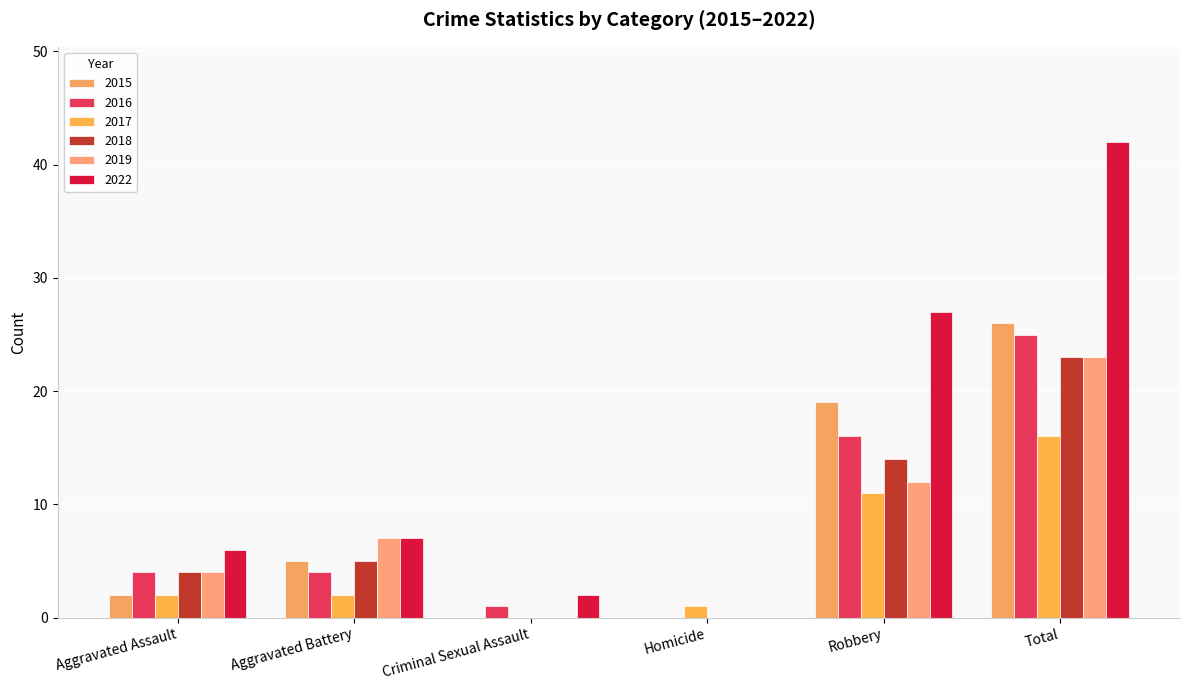

What is the sum of the 2017 values at Homicide and Criminal Sexual Assault?

1